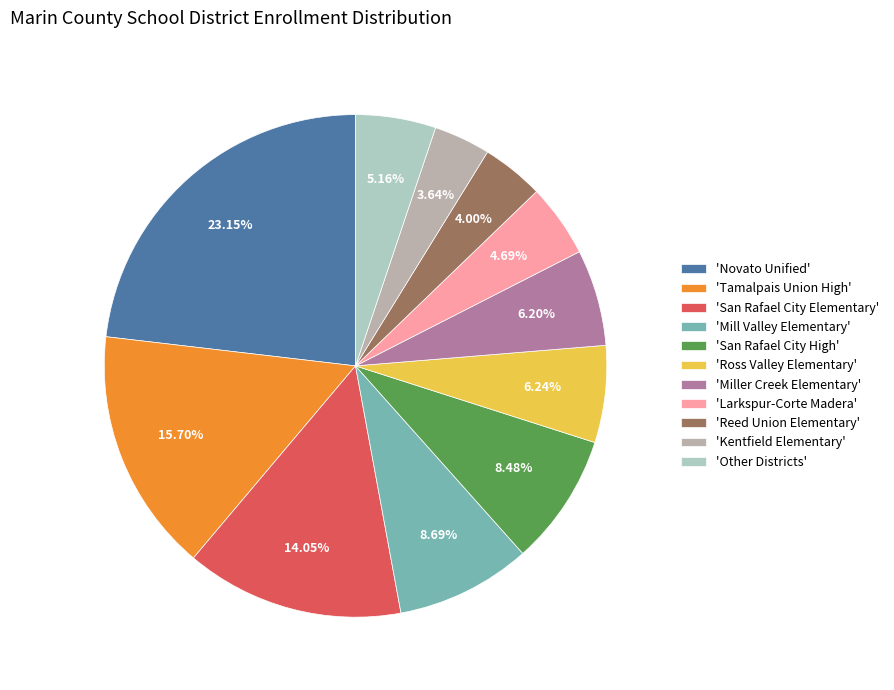

Which slice is the largest?

'Novato Unified'